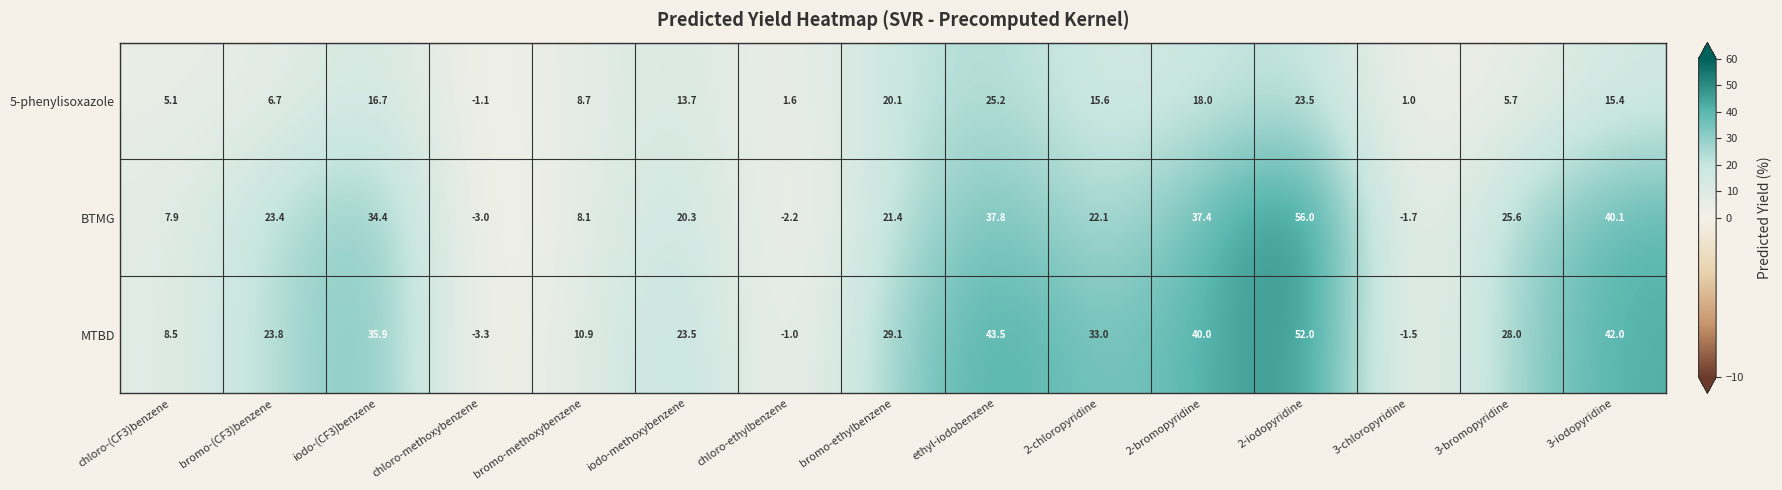

Which series has the largest total across all categories?

MTBD